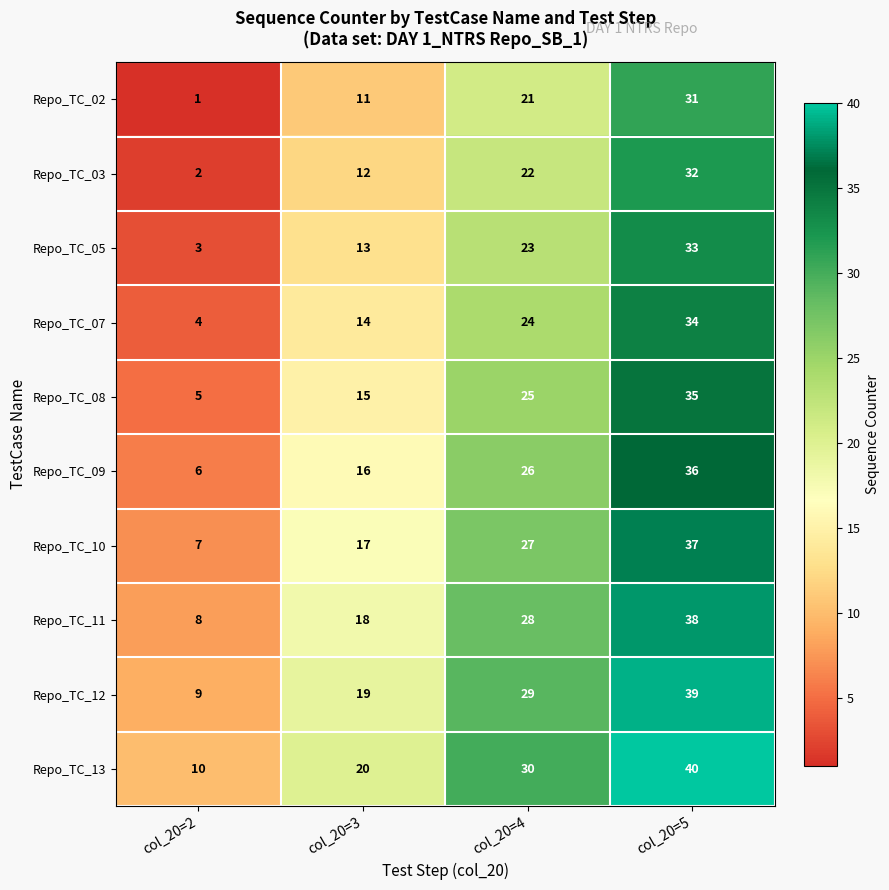

Where is Repo_TC_13 nearest to the value 25?

col_20=3